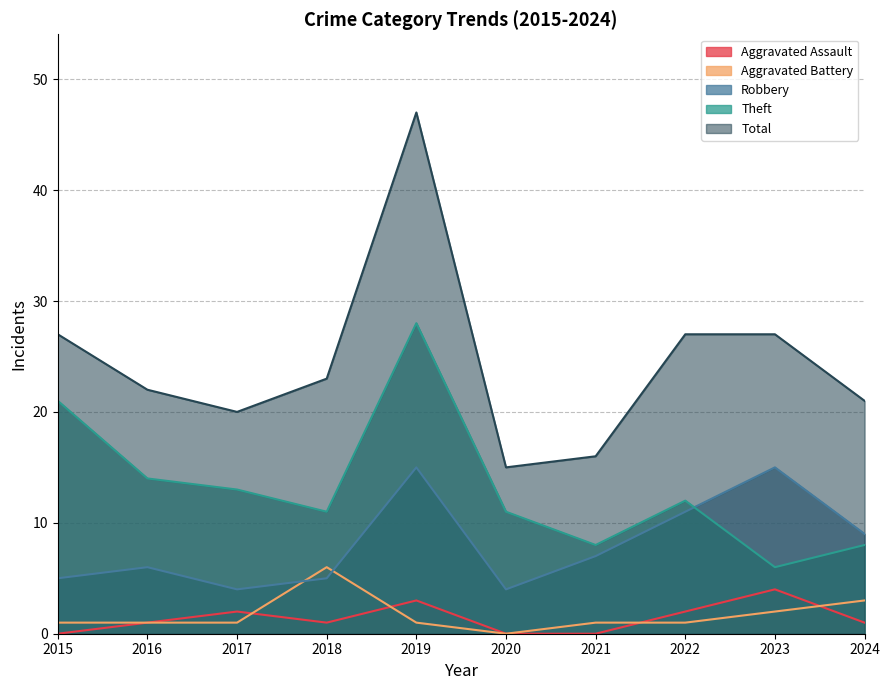

What is the difference between the highest and lowest values at 2022?

26